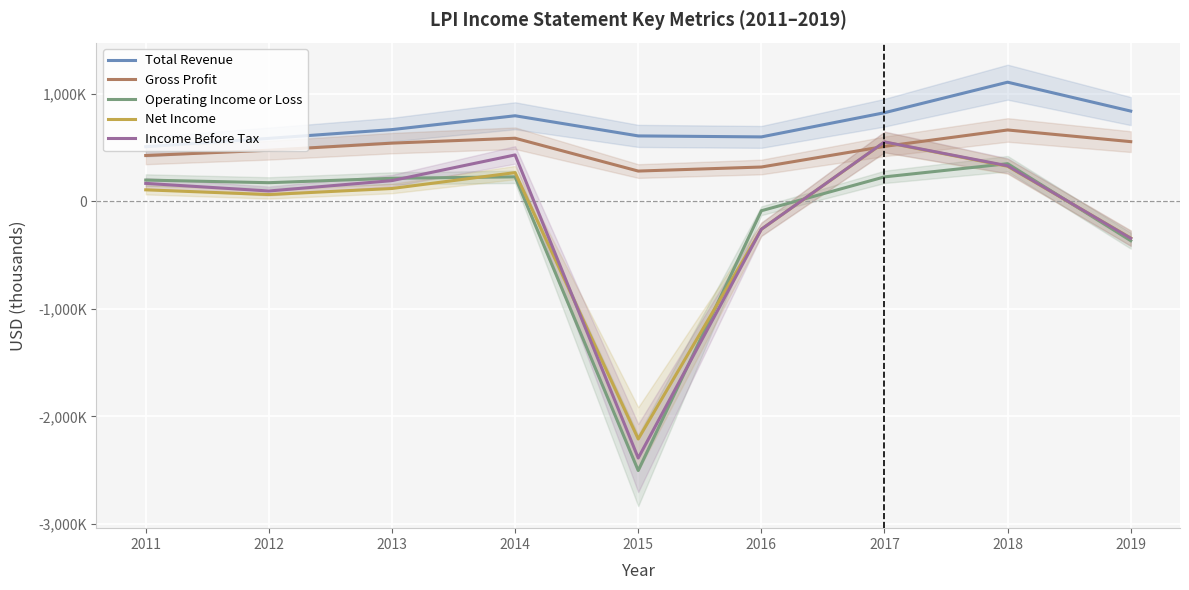

True or false: Gross Profit has a value of 553300 at 2019.

True